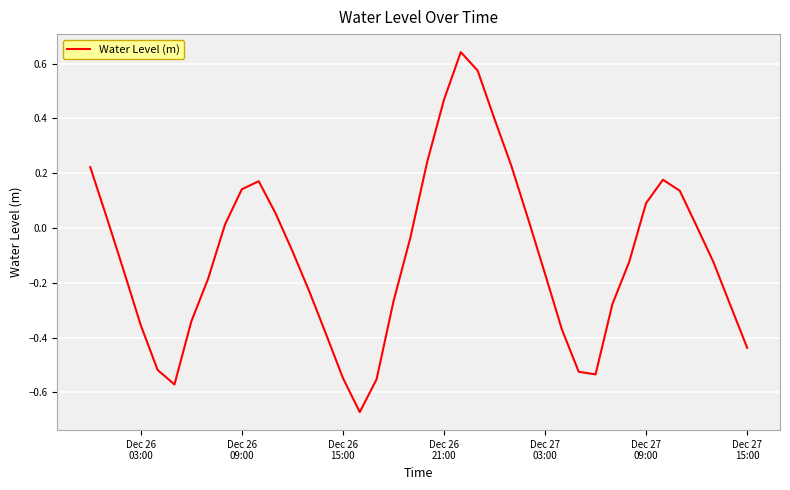

What is the value of the 25th point from the left?

0.4